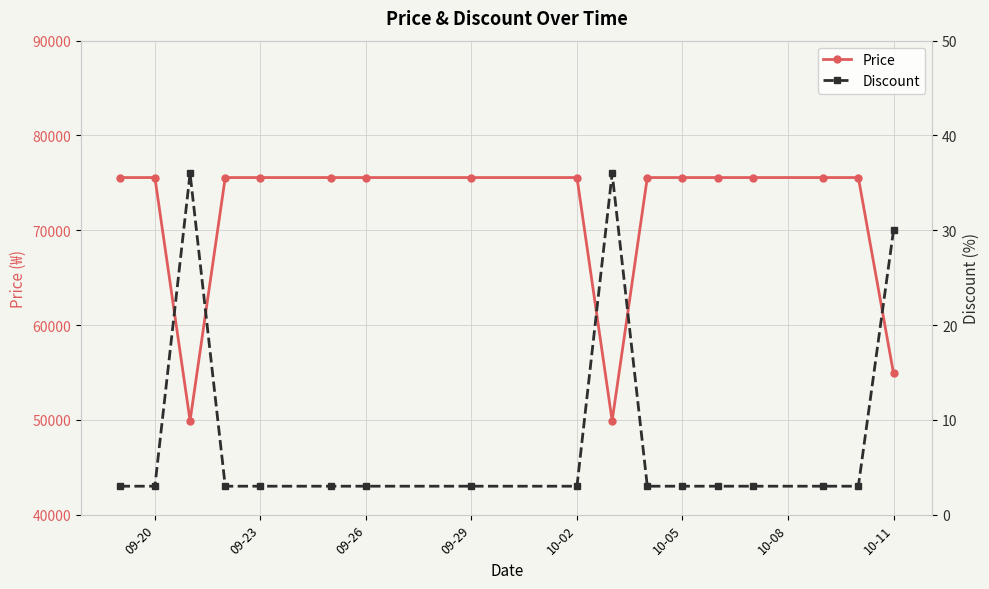

What is the maximum value for Price?

75560